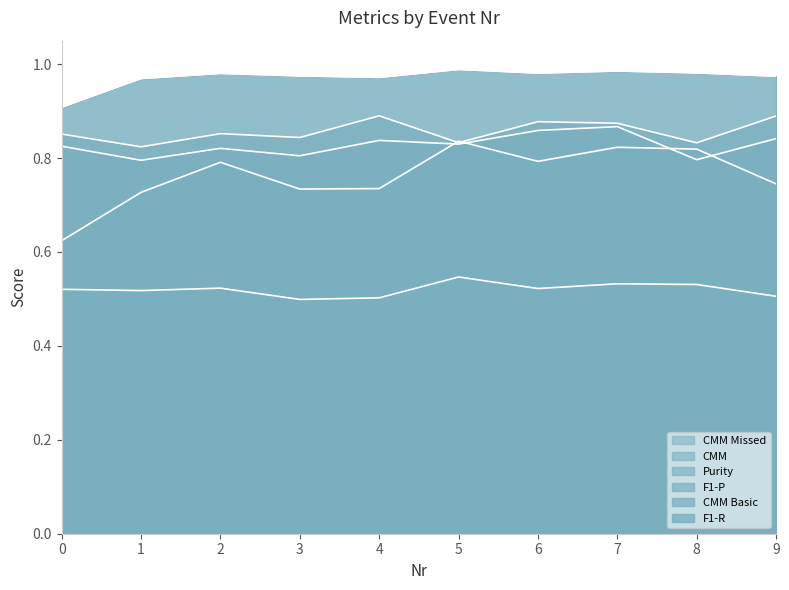

What is the total value across all series at 4?

4.9